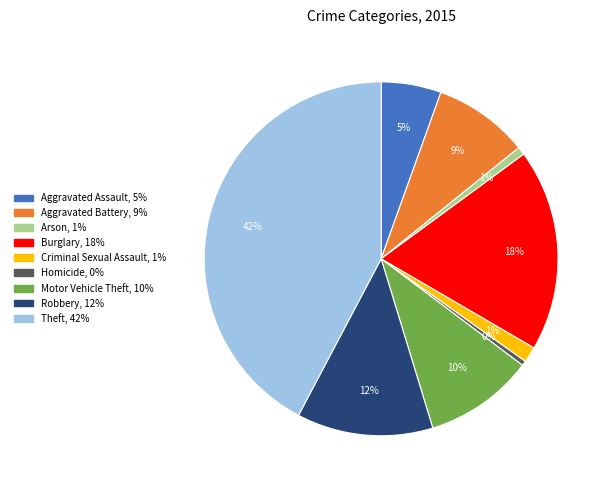

Does any single category account for the majority?

No